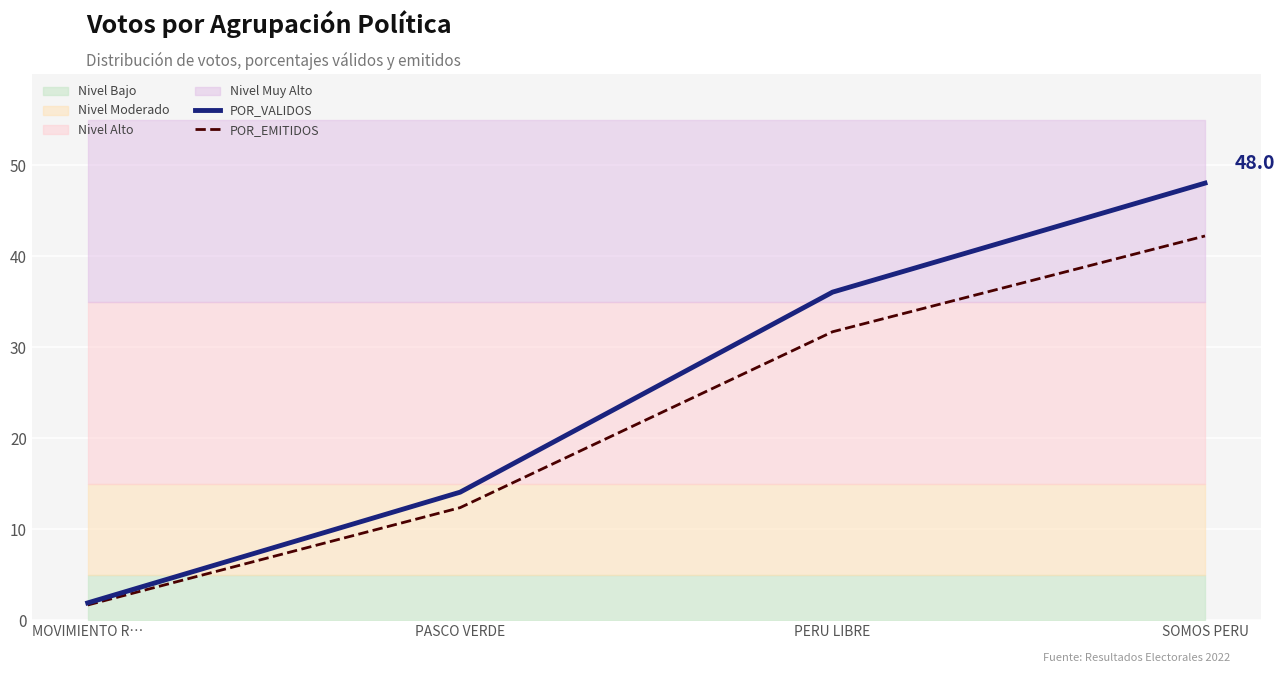

At which category does the chart reach its minimum across all series?

MOVIMIENTO R…